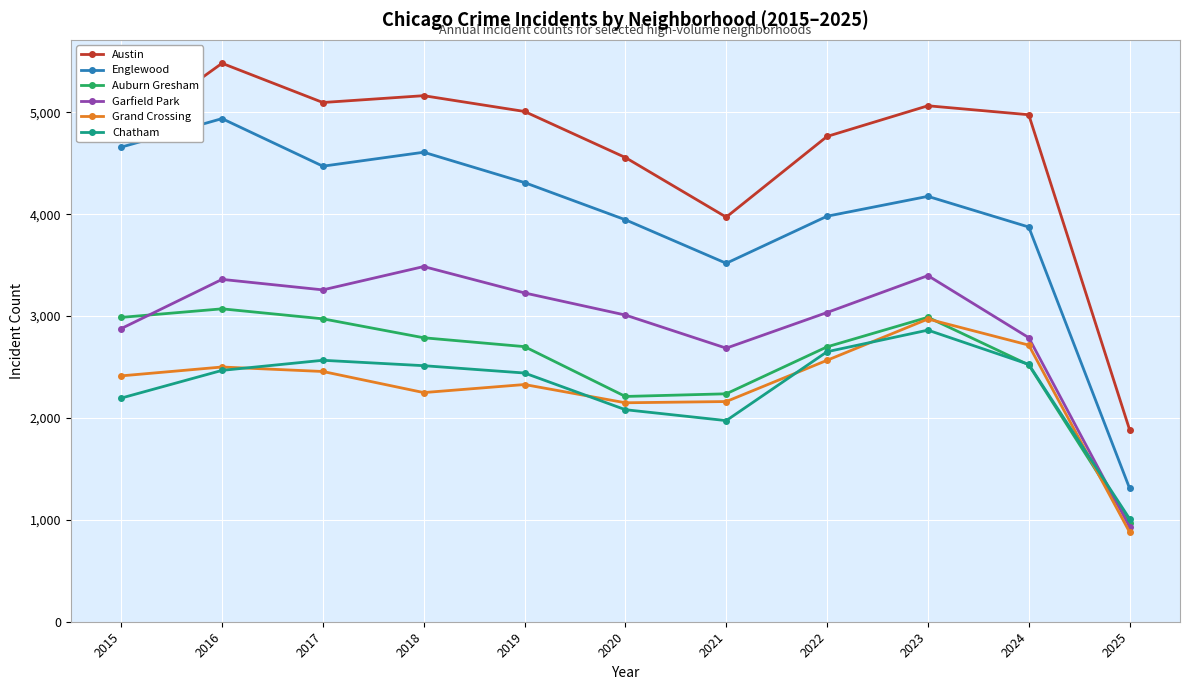

At which category is the sum across all series the highest?

2016